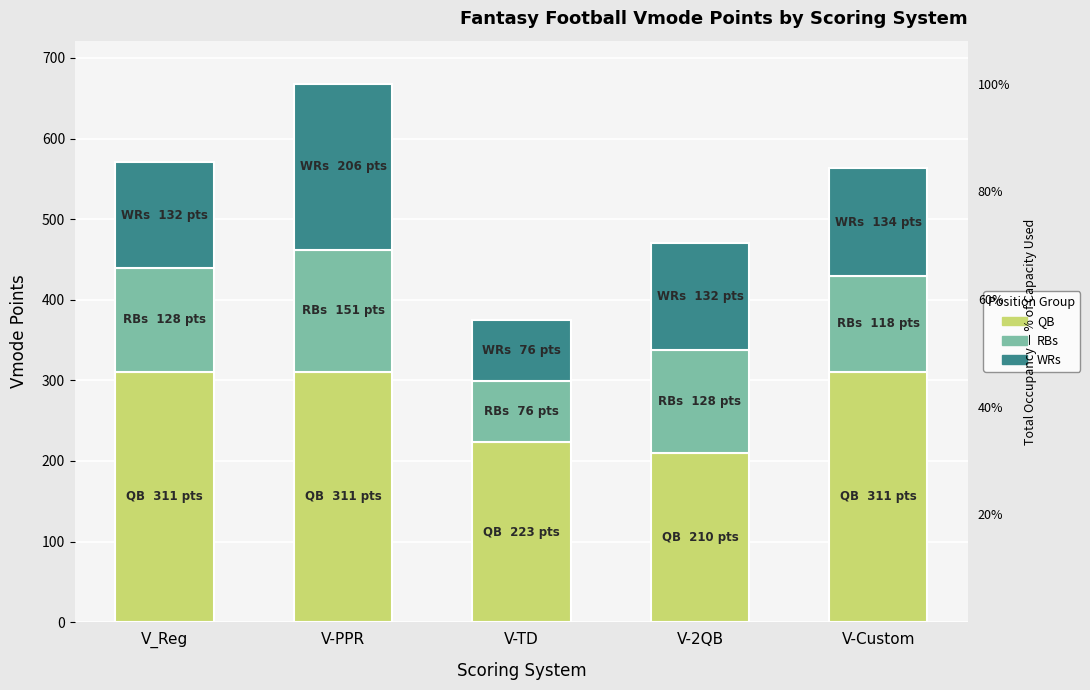

What is the value of the QB bar at the 5th from the left?

311